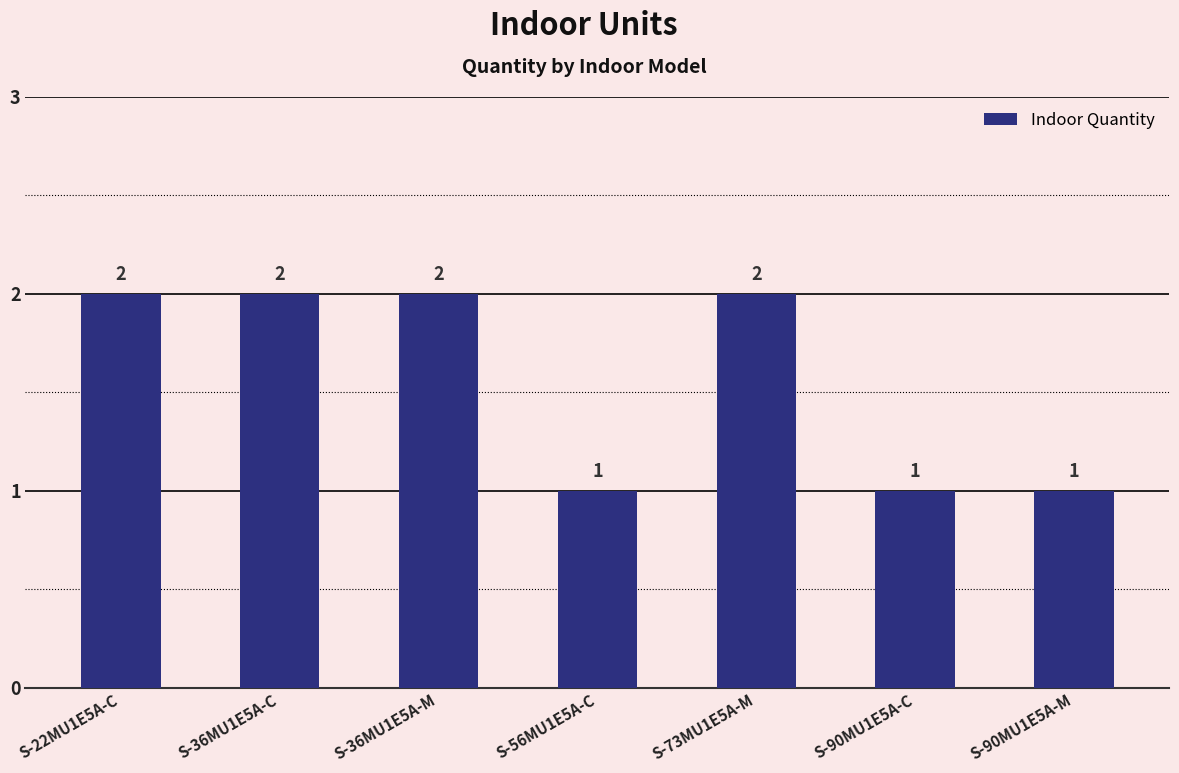

The value at S-36MU1E5A-C is 2. True or false?

True